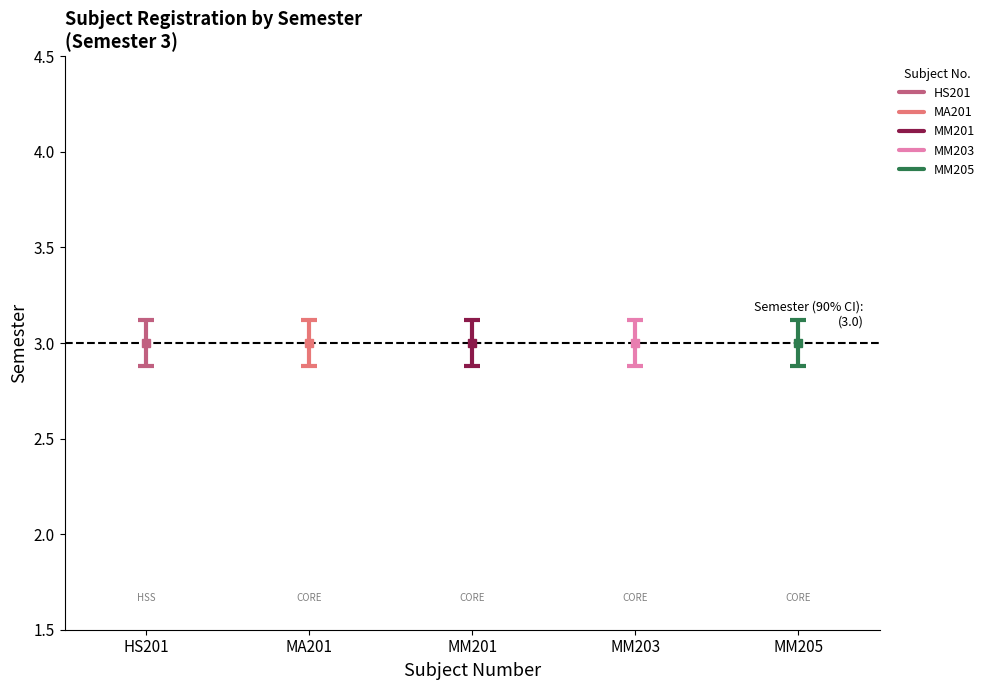

Which series has the widest spread of values?

HS201